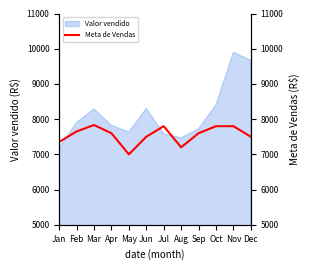

The Valor vendido series shows 7582.3 at Jul. True or false?

True